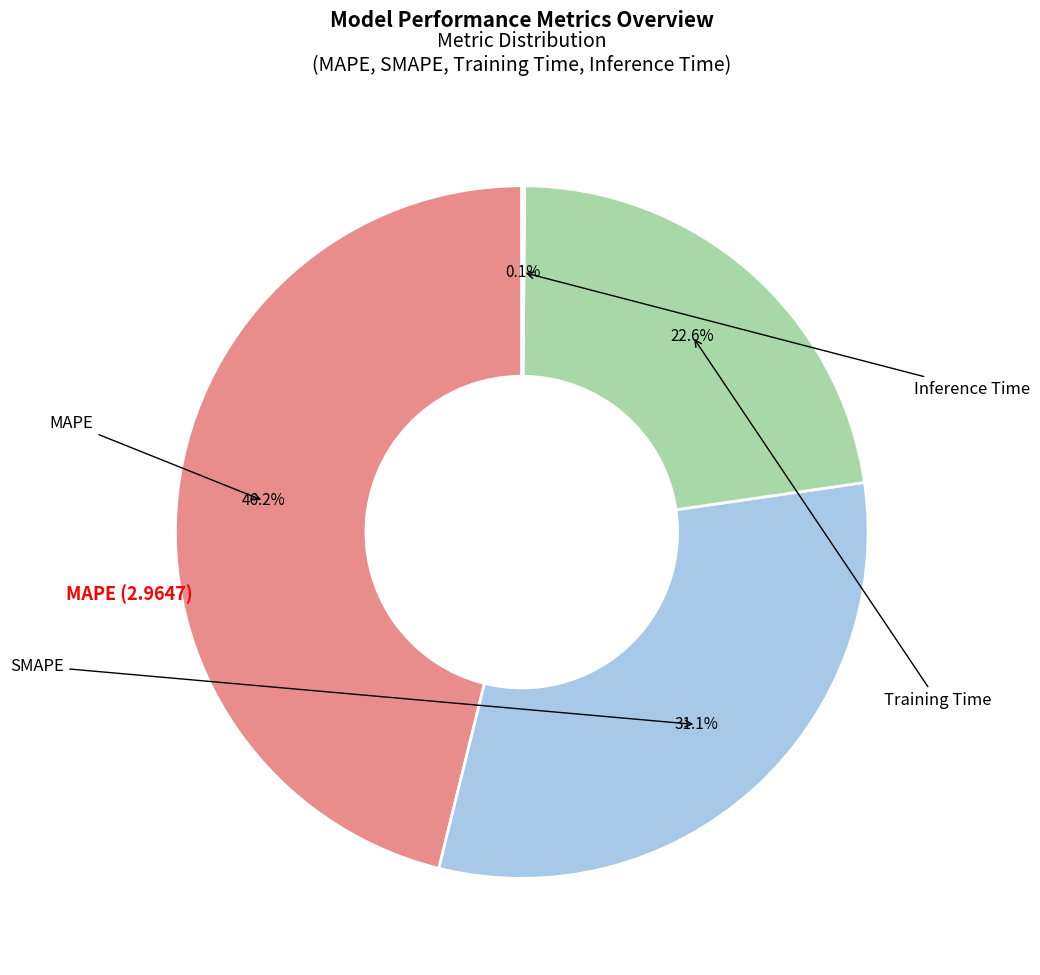

Does any single category account for the majority?

No